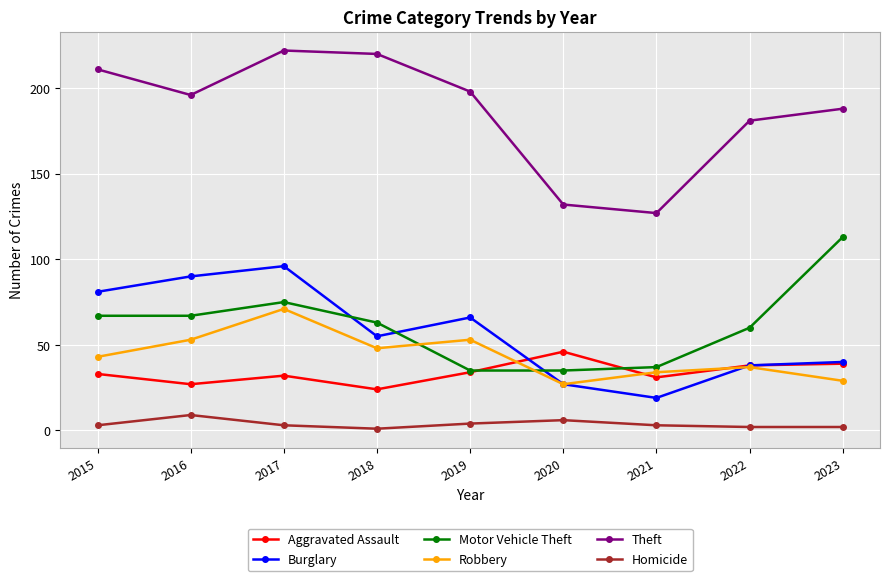

True or false: Theft and Burglary cross at least once.

False